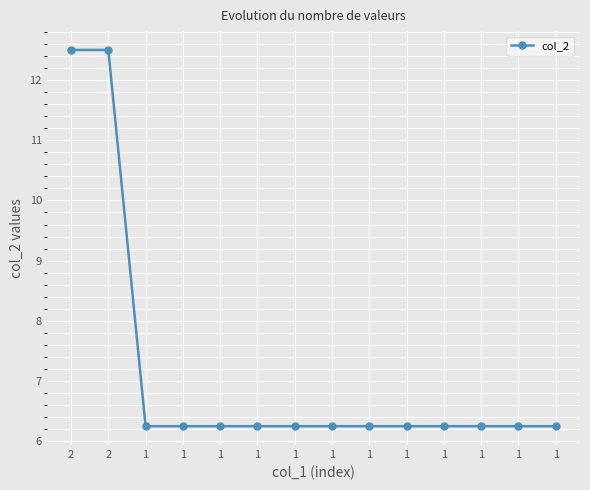

What is the difference between the maximum and minimum values?

6.2